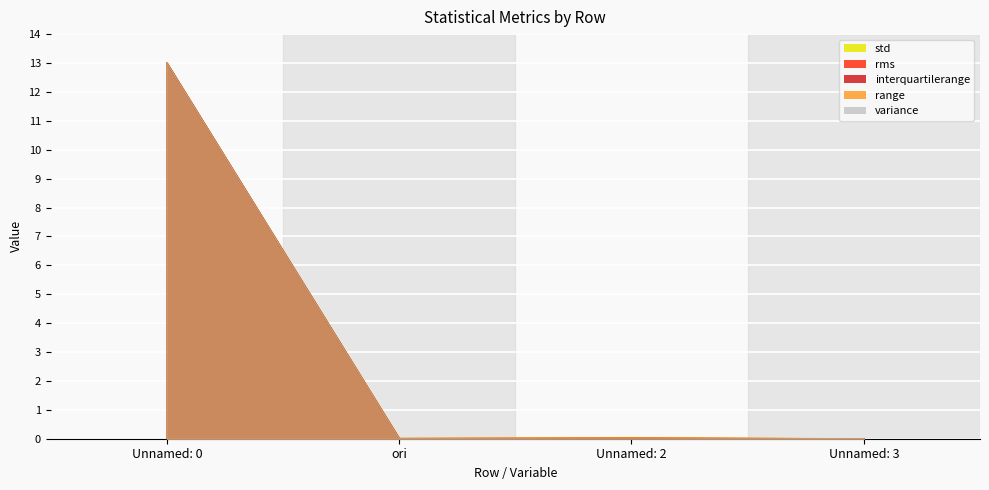

List the labels in order of rms value, smallest first.

Unnamed: 3, Unnamed: 2, ori, Unnamed: 0